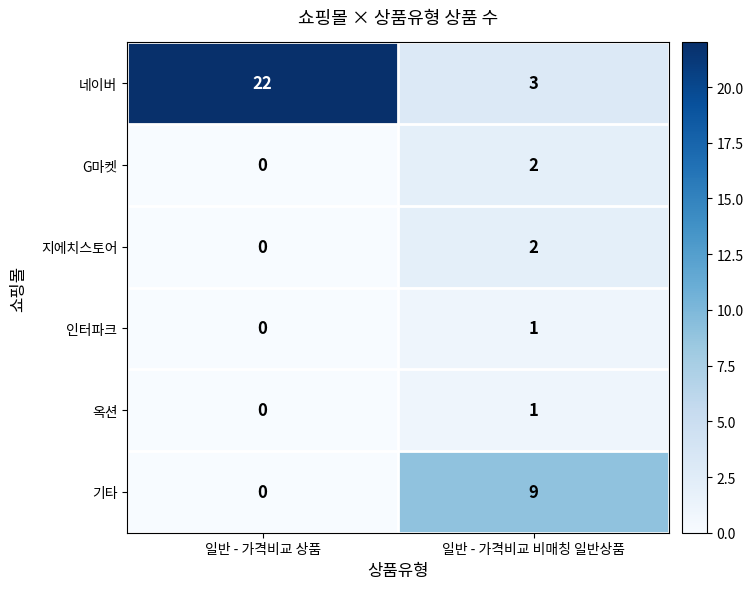

Reading right to left, extract all data points from this chart.

네이버: 일반 - 가격비교 비매칭 일반상품=3	일반 - 가격비교 상품=22
G마켓: 일반 - 가격비교 비매칭 일반상품=2	일반 - 가격비교 상품=0
지에치스토어: 일반 - 가격비교 비매칭 일반상품=2	일반 - 가격비교 상품=0
인터파크: 일반 - 가격비교 비매칭 일반상품=1	일반 - 가격비교 상품=0
옥션: 일반 - 가격비교 비매칭 일반상품=1	일반 - 가격비교 상품=0
기타: 일반 - 가격비교 비매칭 일반상품=9	일반 - 가격비교 상품=0